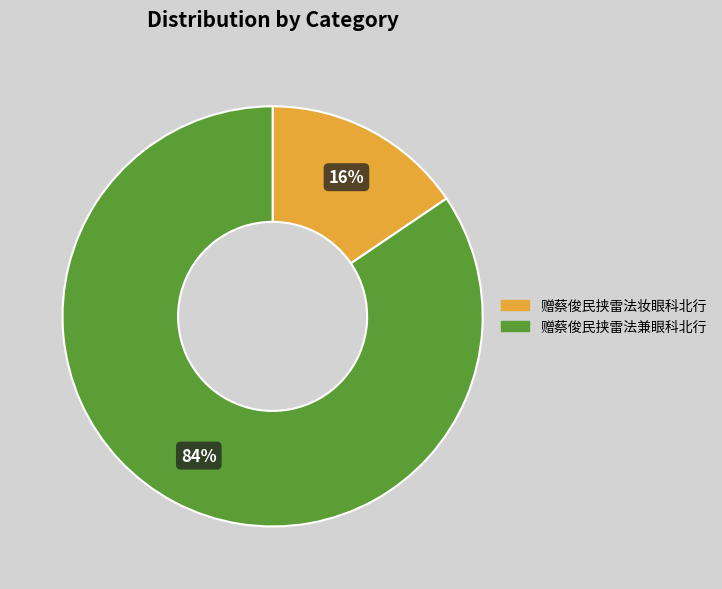

Between 赠蔡俊民挟雷法妆眼科北行 and 赠蔡俊民挟雷法兼眼科北行, which is larger?

赠蔡俊民挟雷法兼眼科北行